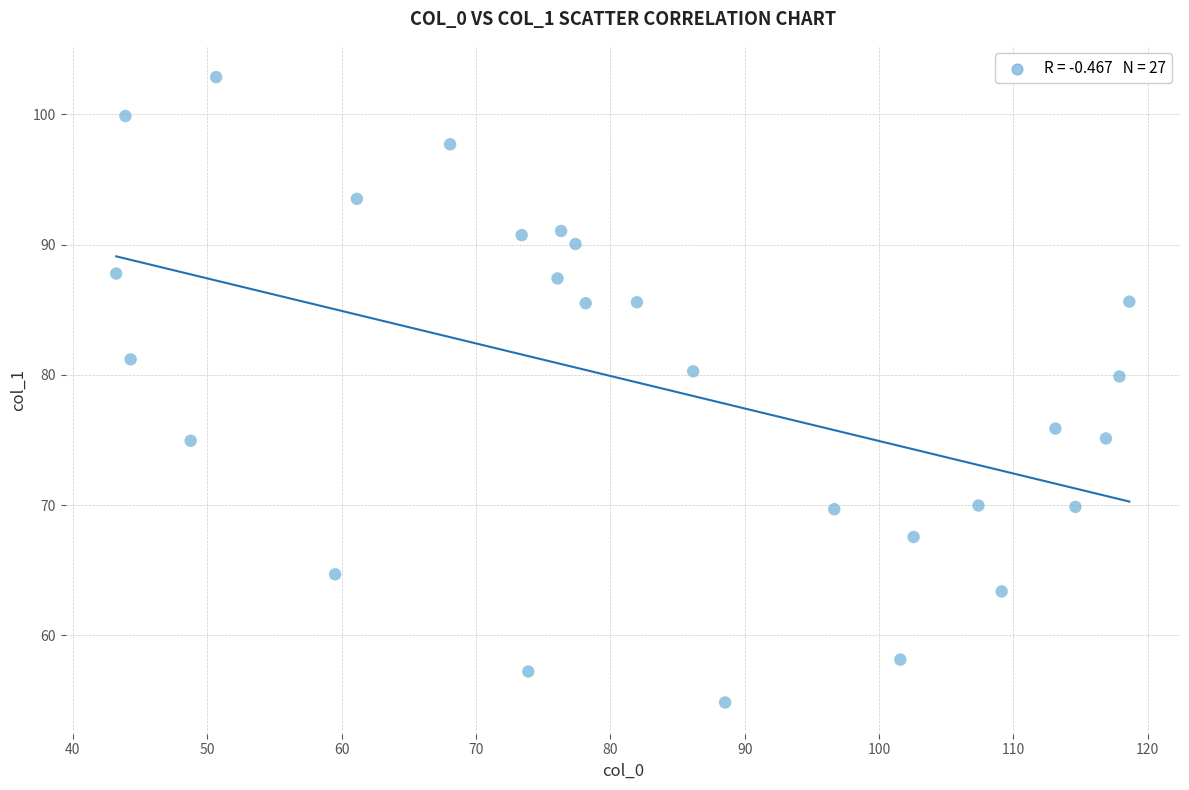

What is the range of X values (max minus min)?

75.4